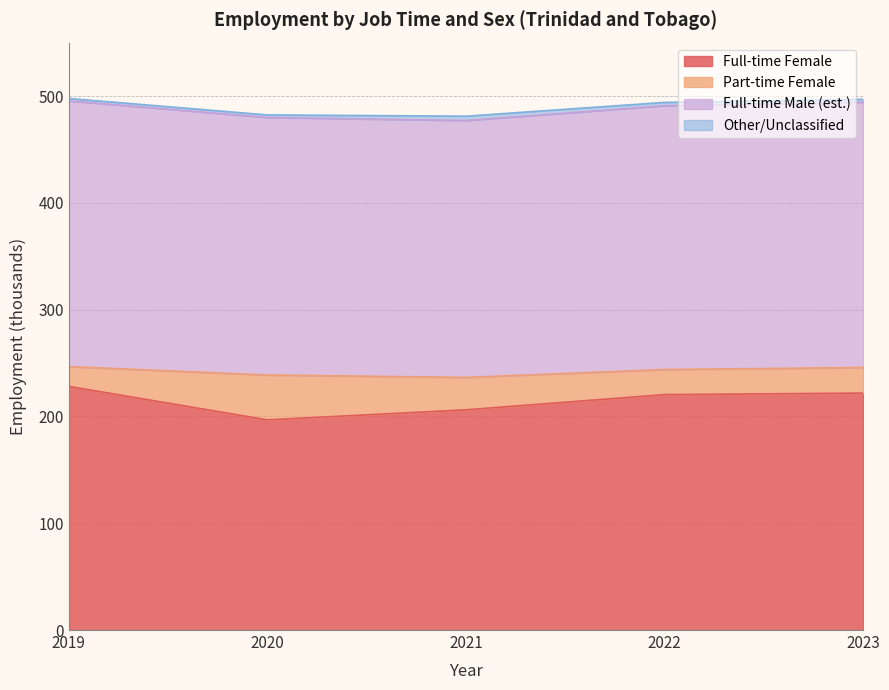

The value of Full-time Male (est.) at 2023 is 496.9. True or false?

True